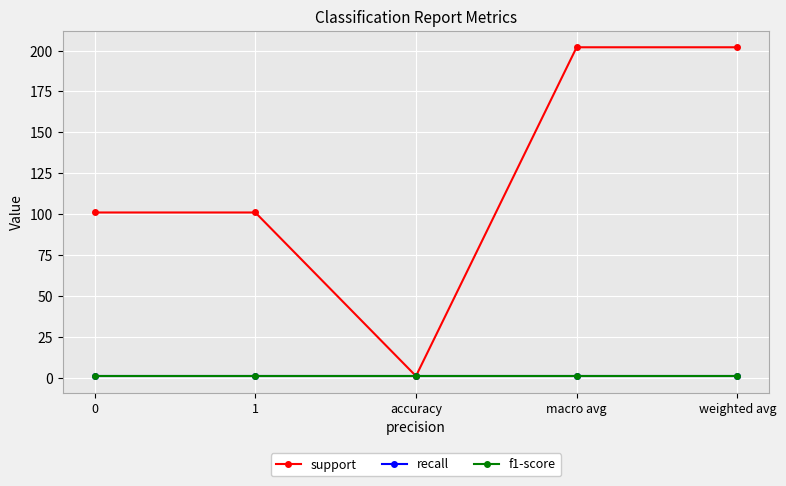

Which series has the widest spread of values?

support